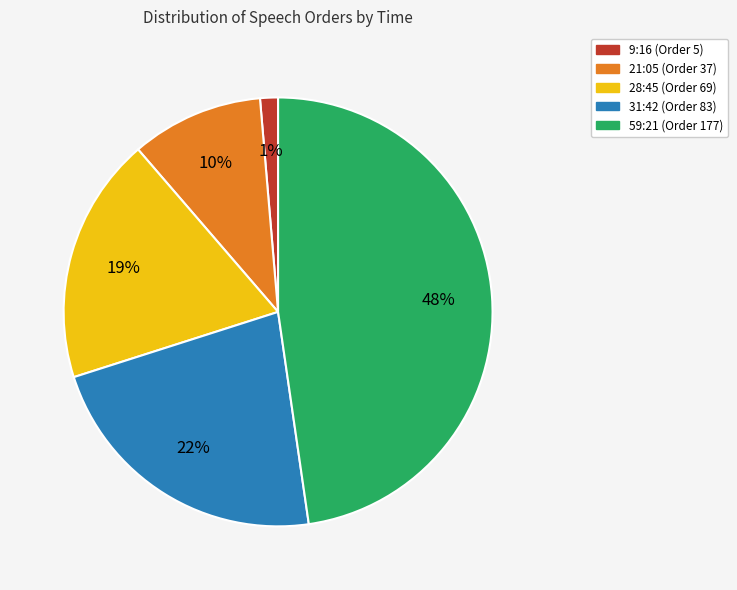

Rank the categories by value from lowest to highest.

9:16, 21:05, 28:45, 31:42, 59:21